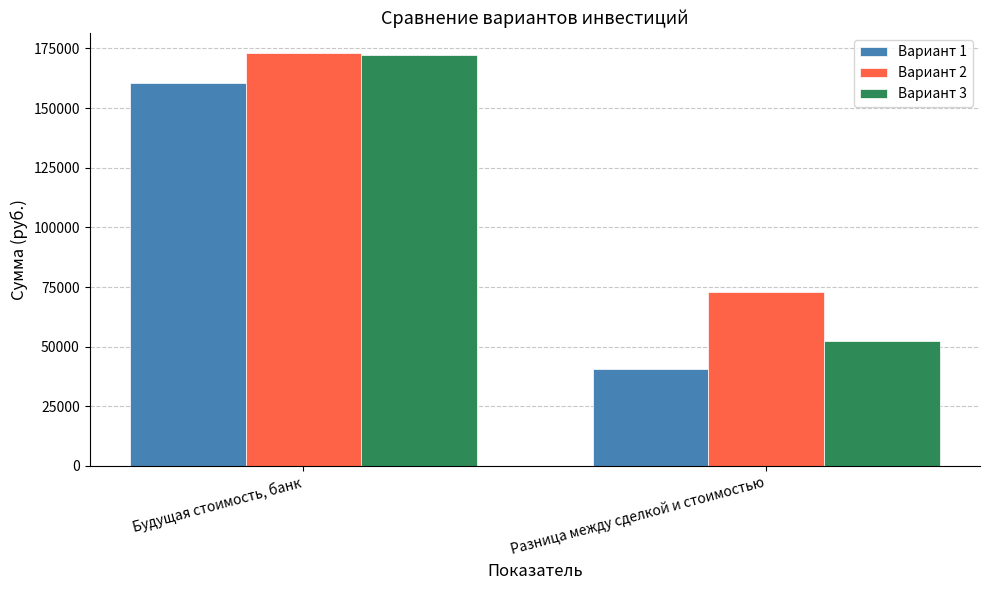

What position from the left is Будущая стоимость, банк?

1